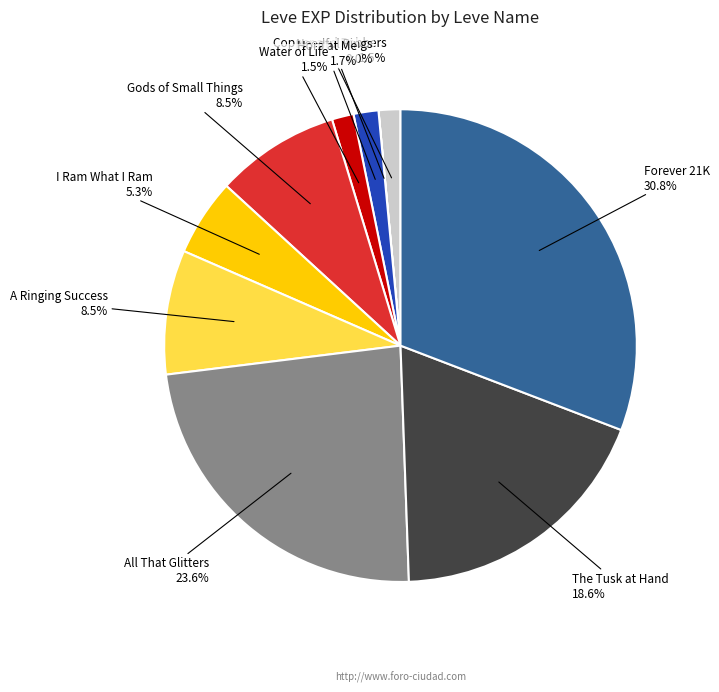

Is there any slice that represents more than half of the pie?

No